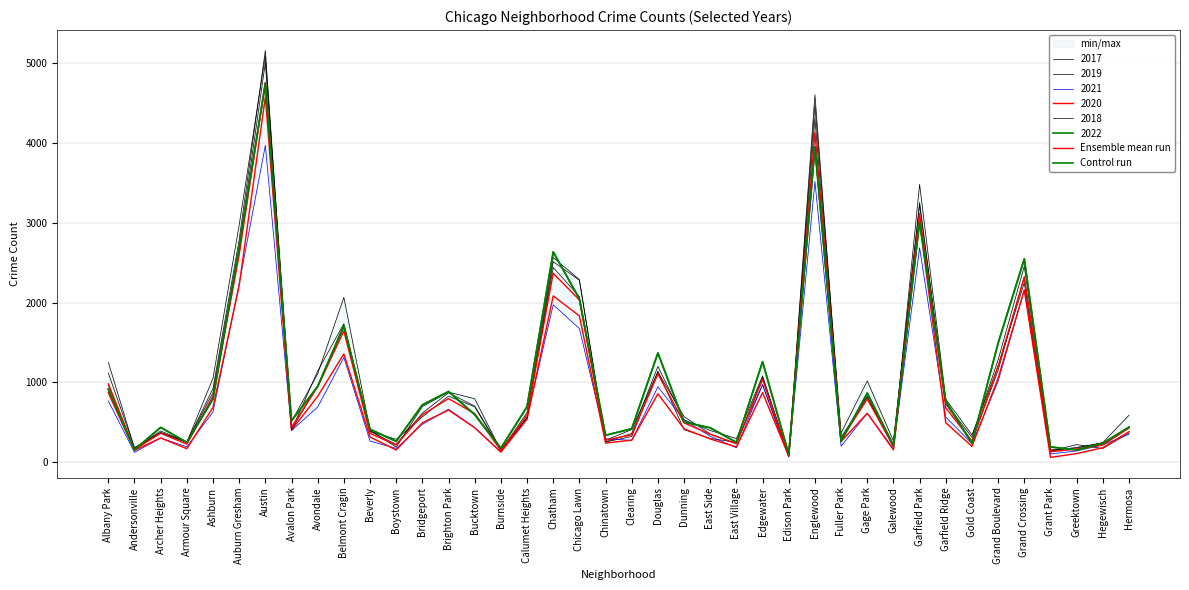

True or false: Control run has a value of 209.0 at Galewood.

True